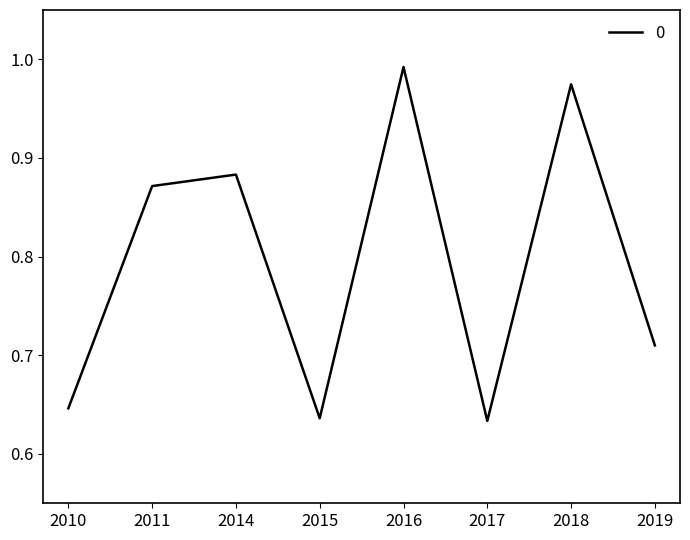

Between 2010 and 2015, which is larger?

2010